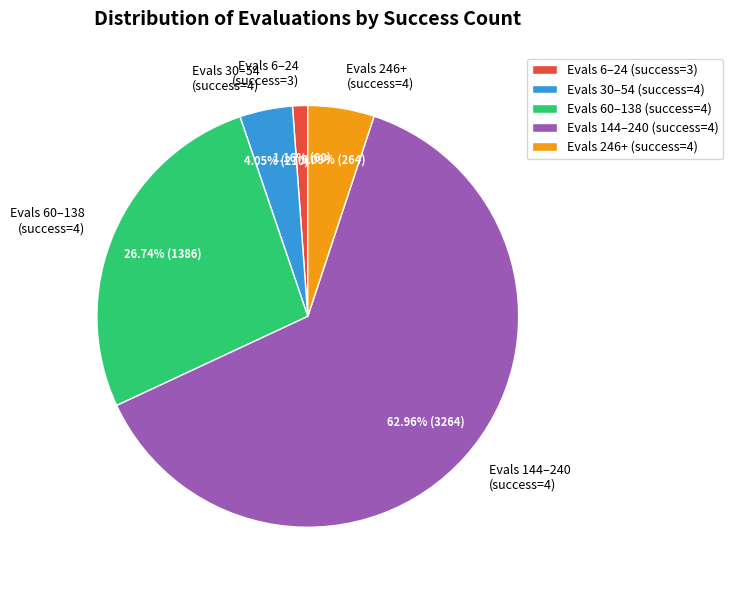

Rank the categories by value from lowest to highest.

Evals 6–24 (success=3), Evals 30–54 (success=4), Evals 246+ (success=4), Evals 60–138 (success=4), Evals 144–240 (success=4)